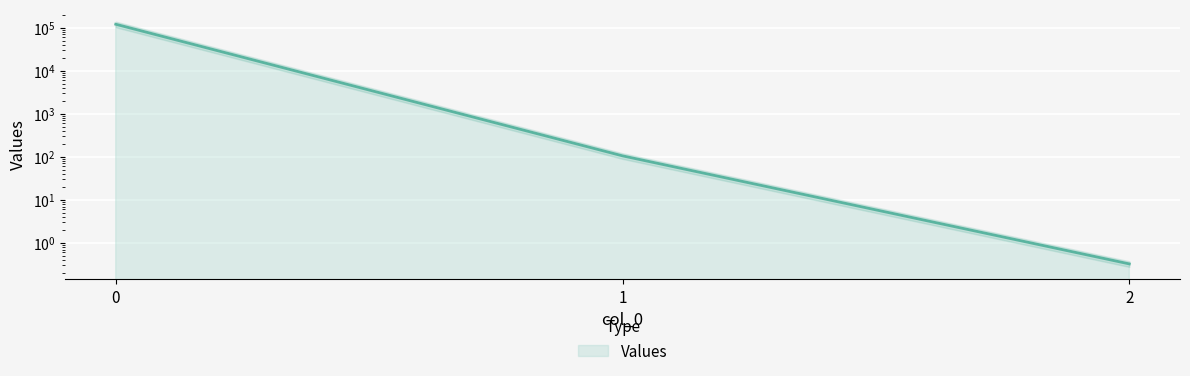

How many lines are shown in the chart?

1